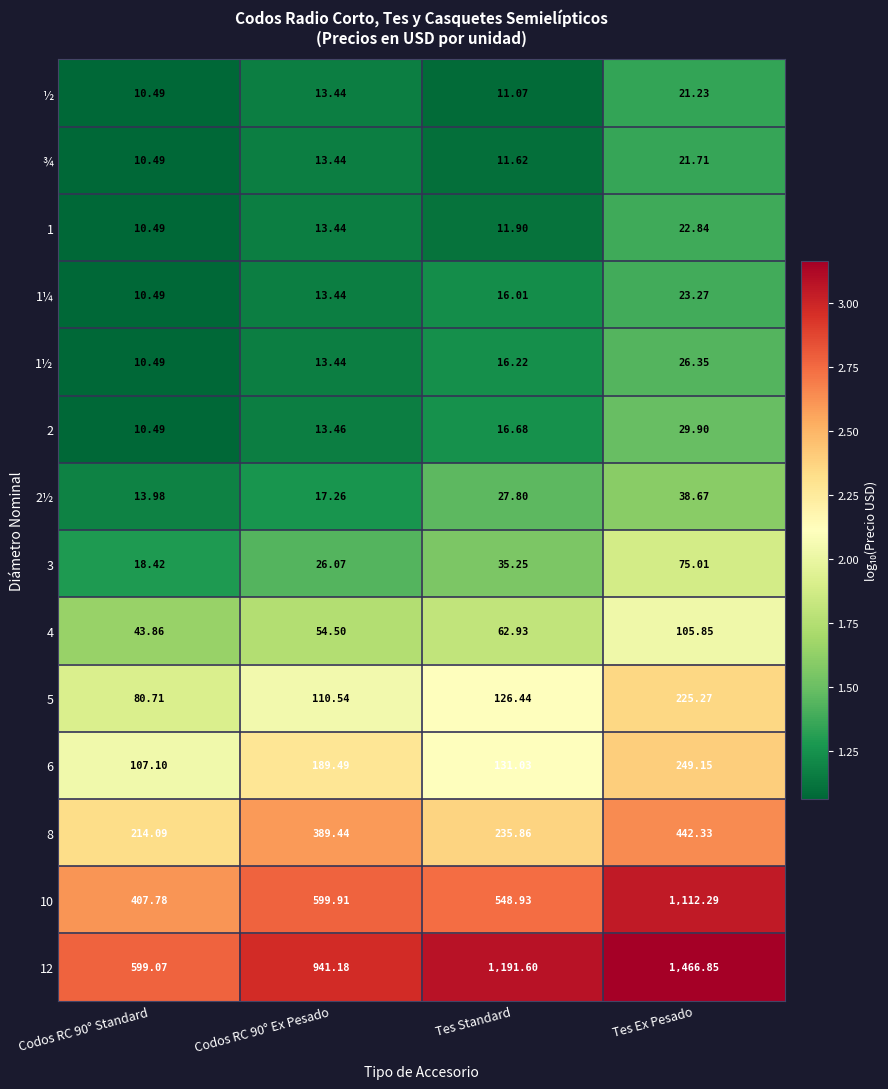

Between Codos RC 90° Standard and Tes Standard, which series saw the biggest shift?

12